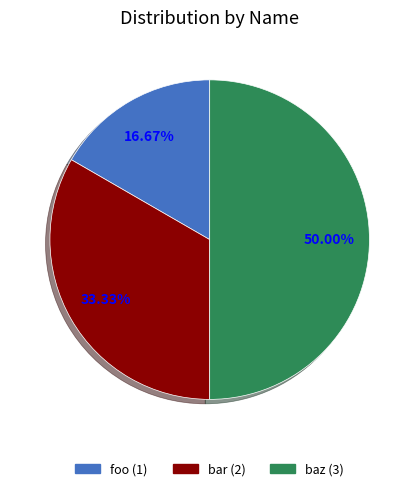

Which category has the smallest portion of the pie?

foo